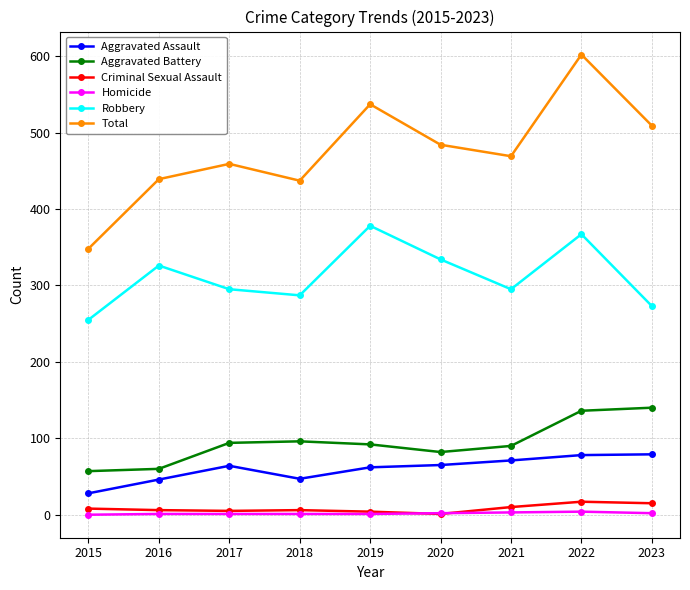

What is the difference between the maximum and minimum values in the Total series?

254